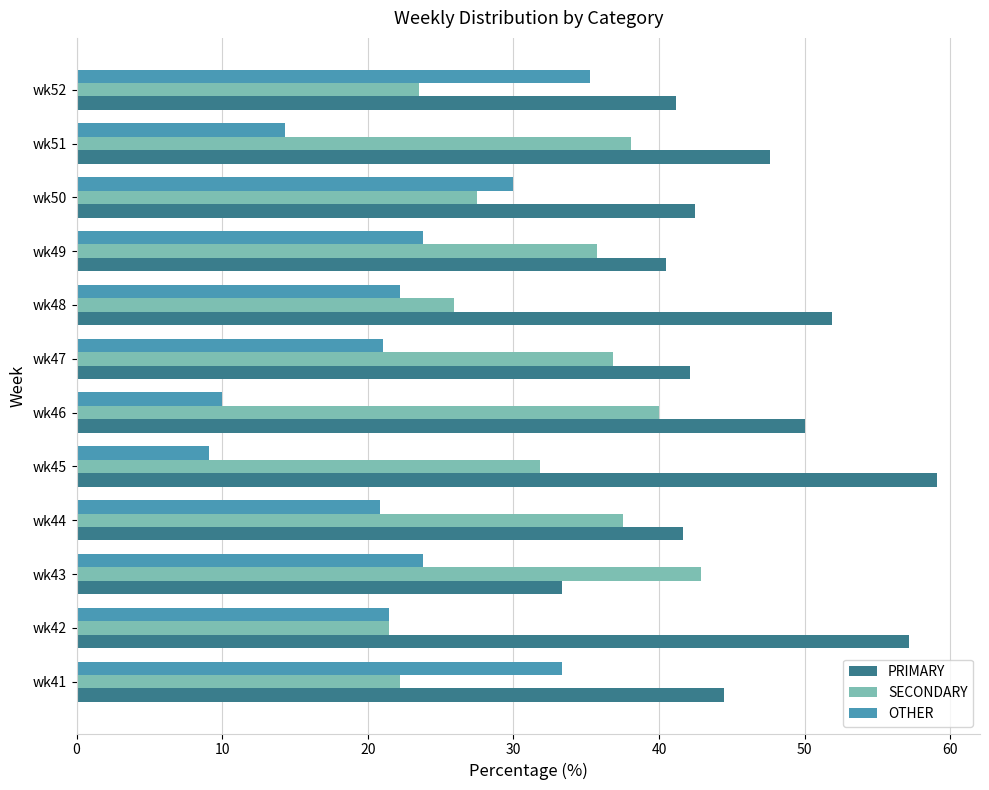

Which series changed the most between wk42 and wk46?

SECONDARY